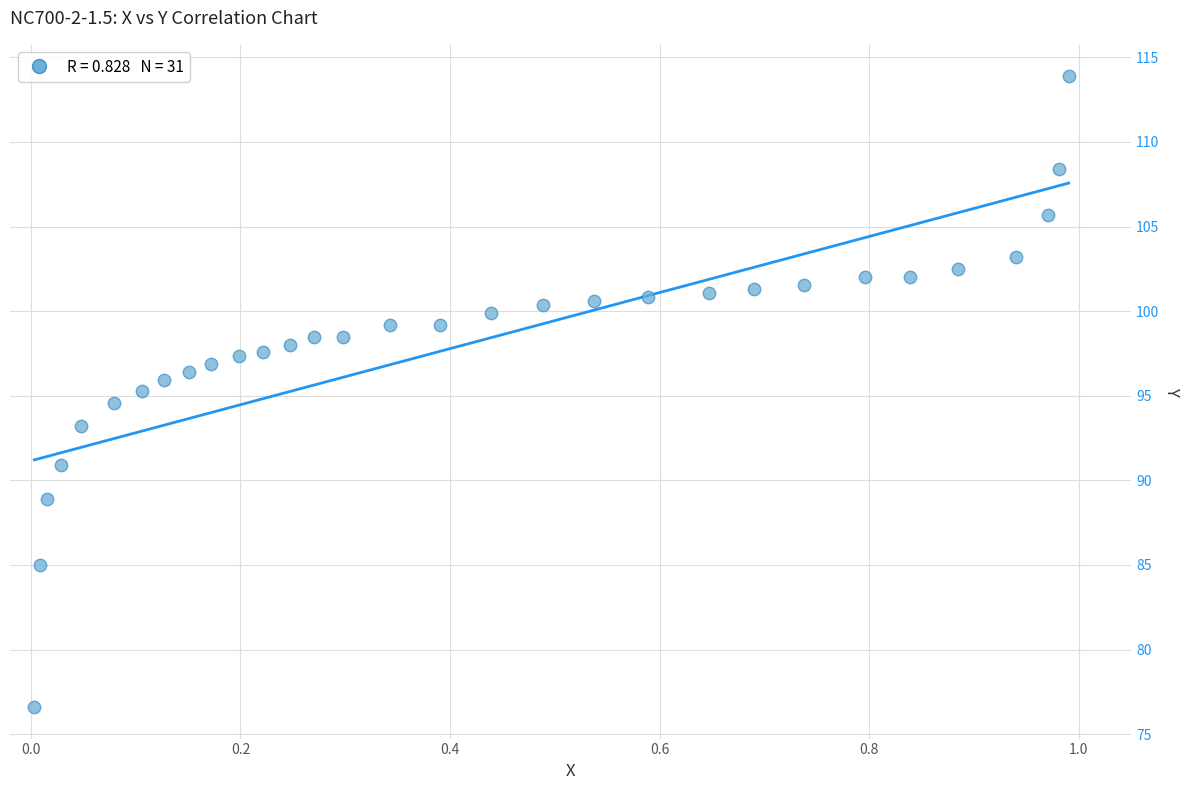

What is the range of X values (max minus min)?

1.0